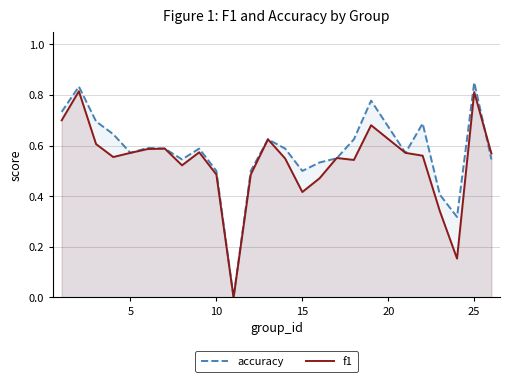

What is the difference between the second highest and second lowest values in the accuracy series?

0.5